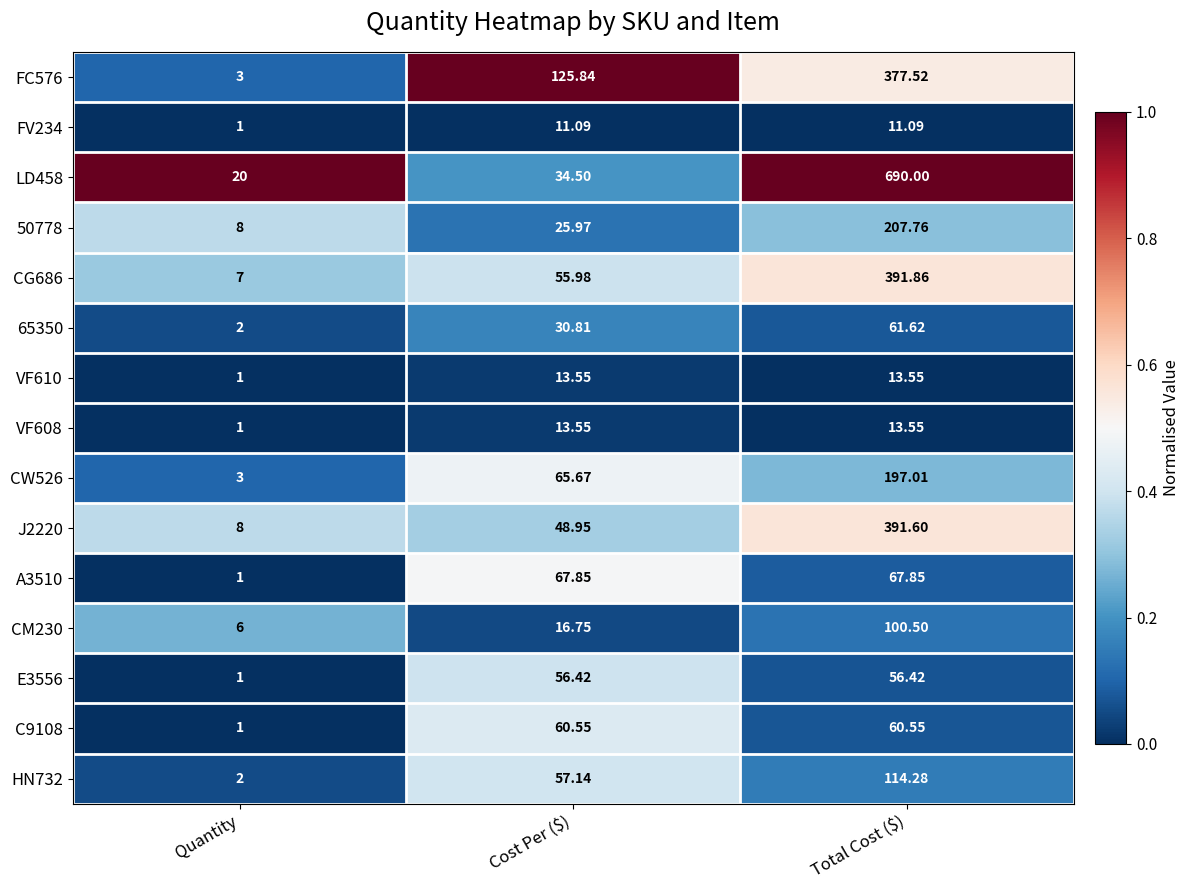

Count the number of data series in this chart.

15